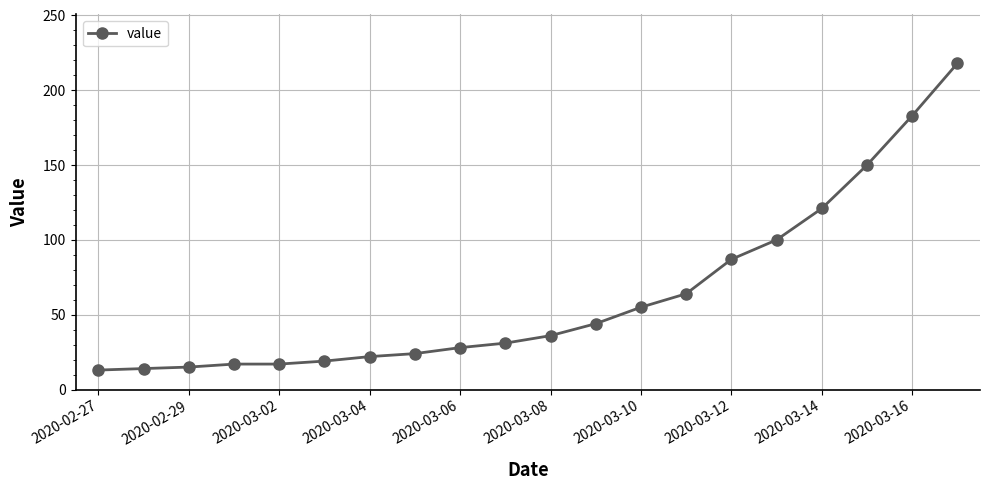

What is the sum of all values?

1258